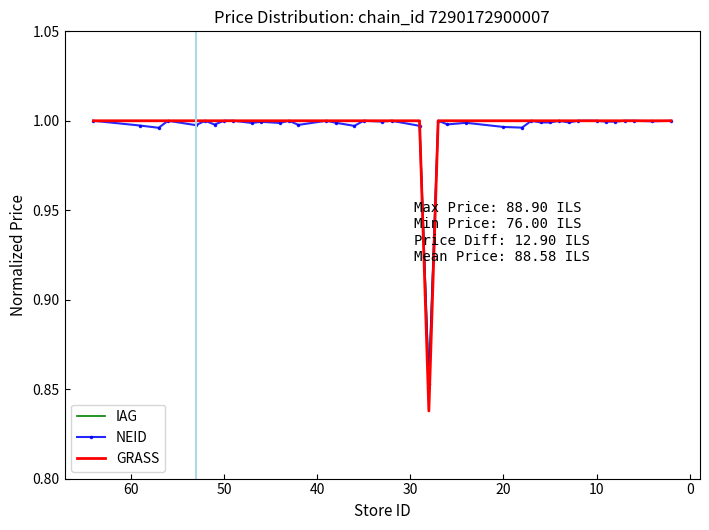

Which series has the largest total across all categories?

IAG